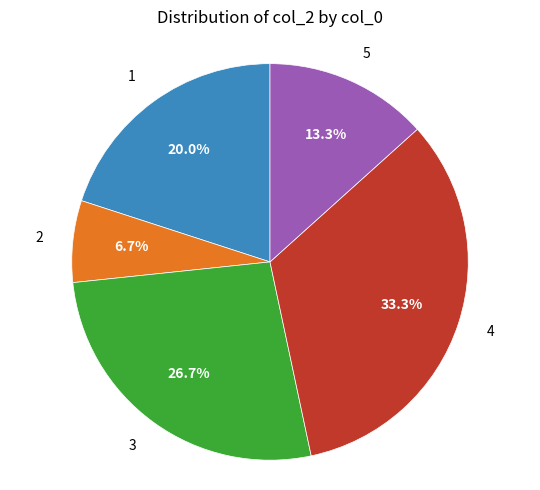

Rank the categories by value from lowest to highest.

2, 5, 1, 3, 4